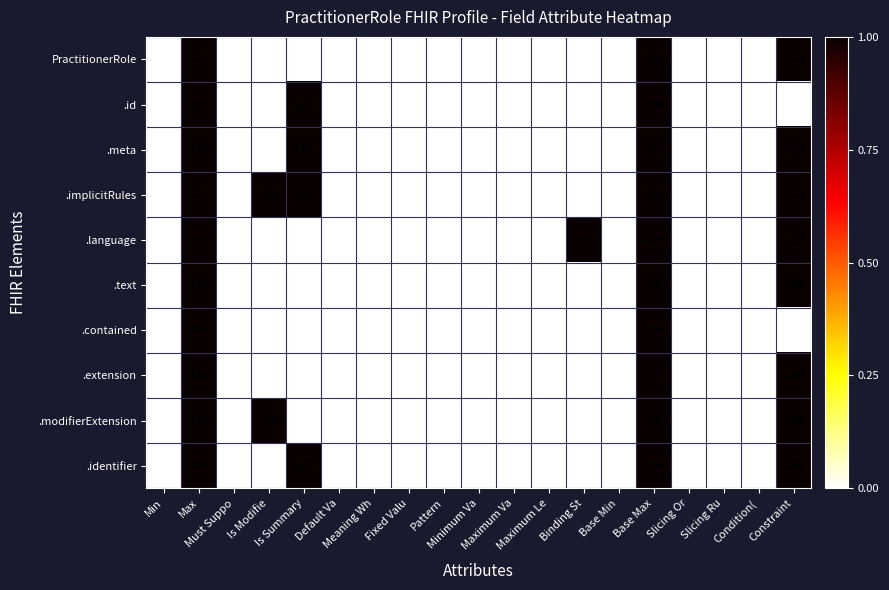

What is the sum of all .identifier values?

4